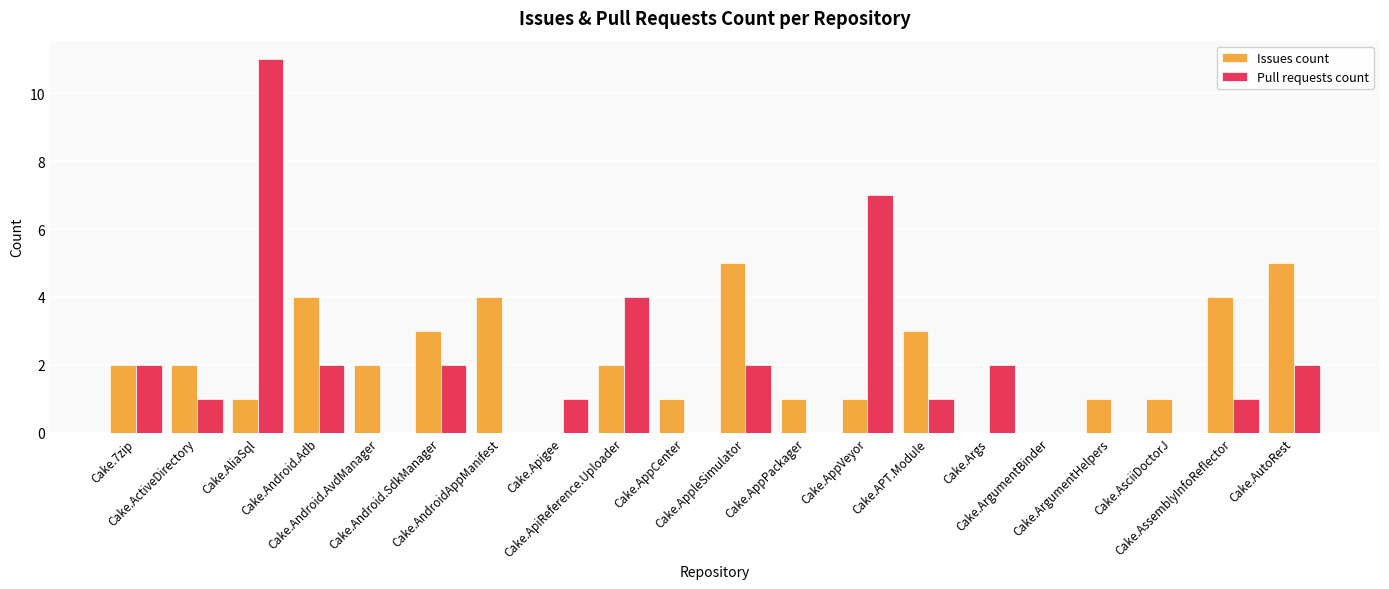

Is the value of Issues count at Cake.AppCenter greater than the value of Pull requests count at Cake.AppCenter?

Yes